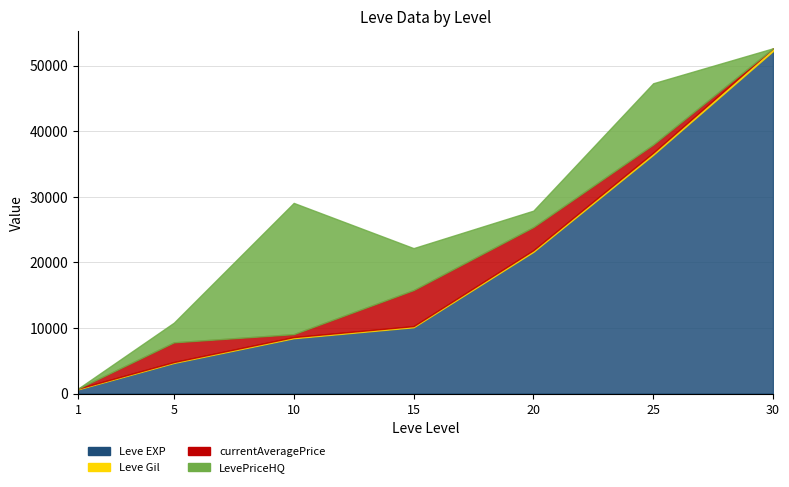

True or false: LevePriceHQ and currentAveragePrice cross at least once.

True